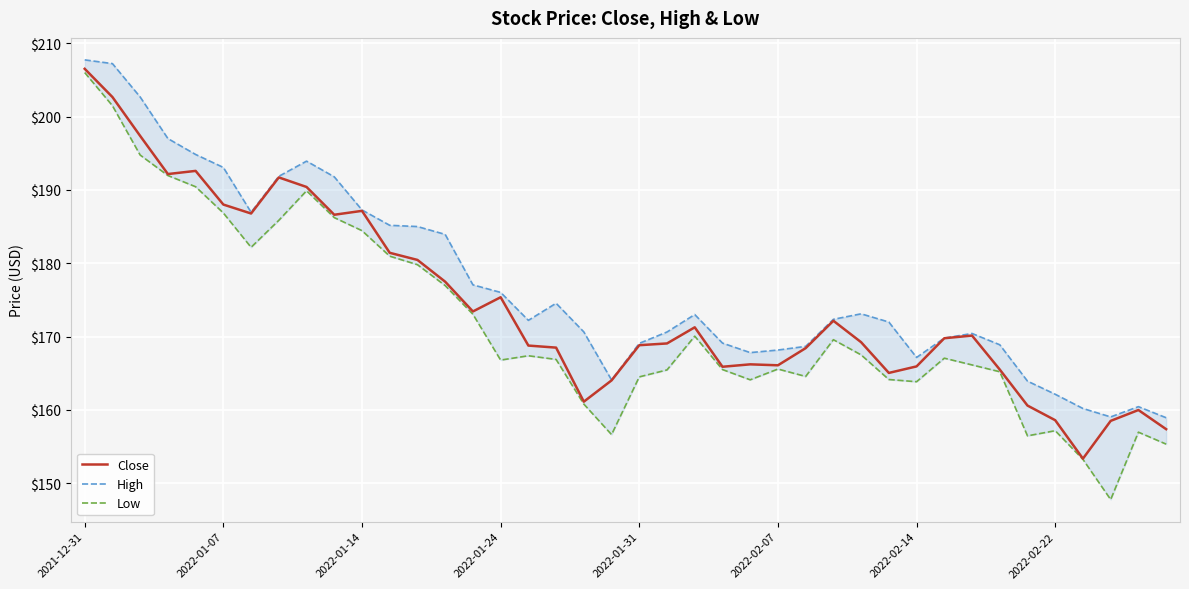

Rank the series by their average value, from lowest to highest.

Low, Close, High